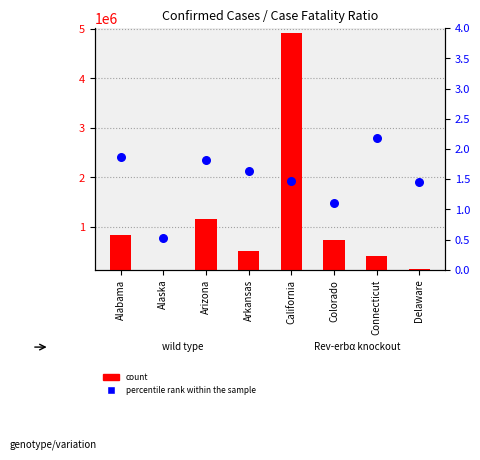

Which series has the largest total across all categories?

count